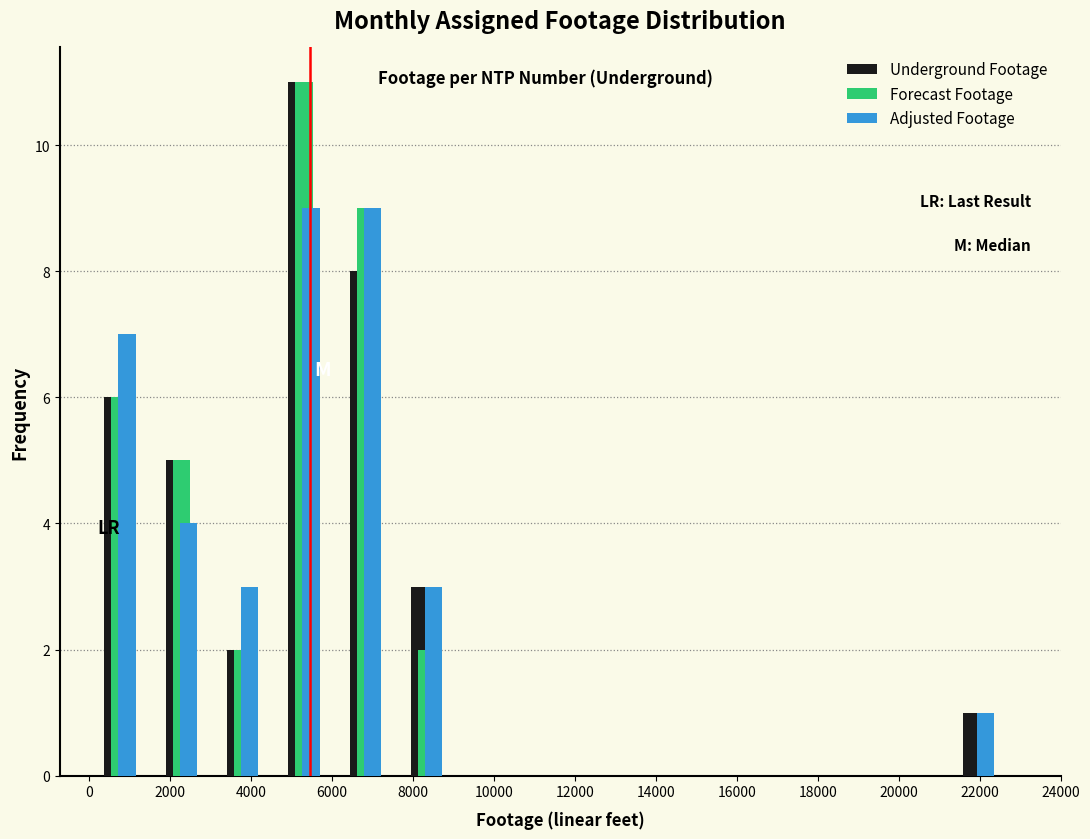

Reading left to right, list every range on the x-axis with the height of the bar of each series over it. Neither the bar edges nor the heights are printed on the chart, so give them approximately, as read against the axes.

0 to 1600: Underground Footage=6	Forecast Footage=6	Adjusted Footage=7
1600 to 3000: Underground Footage=5	Forecast Footage=5	Adjusted Footage=4
3000 to 4600: Underground Footage=2	Forecast Footage=2	Adjusted Footage=3
4600 to 6000: Underground Footage=11	Forecast Footage=11	Adjusted Footage=9
6000 to 7600: Underground Footage=8	Forecast Footage=9	Adjusted Footage=9
7600 to 9000: Underground Footage=3	Forecast Footage=2	Adjusted Footage=3
9000 to 10600: Underground Footage=0	Forecast Footage=0	Adjusted Footage=0
10600 to 12200: Underground Footage=0	Forecast Footage=0	Adjusted Footage=0
12200 to 13600: Underground Footage=0	Forecast Footage=0	Adjusted Footage=0
13600 to 15200: Underground Footage=0	Forecast Footage=0	Adjusted Footage=0
15200 to 16600: Underground Footage=0	Forecast Footage=0	Adjusted Footage=0
16600 to 18200: Underground Footage=0	Forecast Footage=0	Adjusted Footage=0
18200 to 19600: Underground Footage=0	Forecast Footage=0	Adjusted Footage=0
19600 to 21200: Underground Footage=0	Forecast Footage=0	Adjusted Footage=0
21200 to 22800: Underground Footage=1	Forecast Footage=0	Adjusted Footage=1